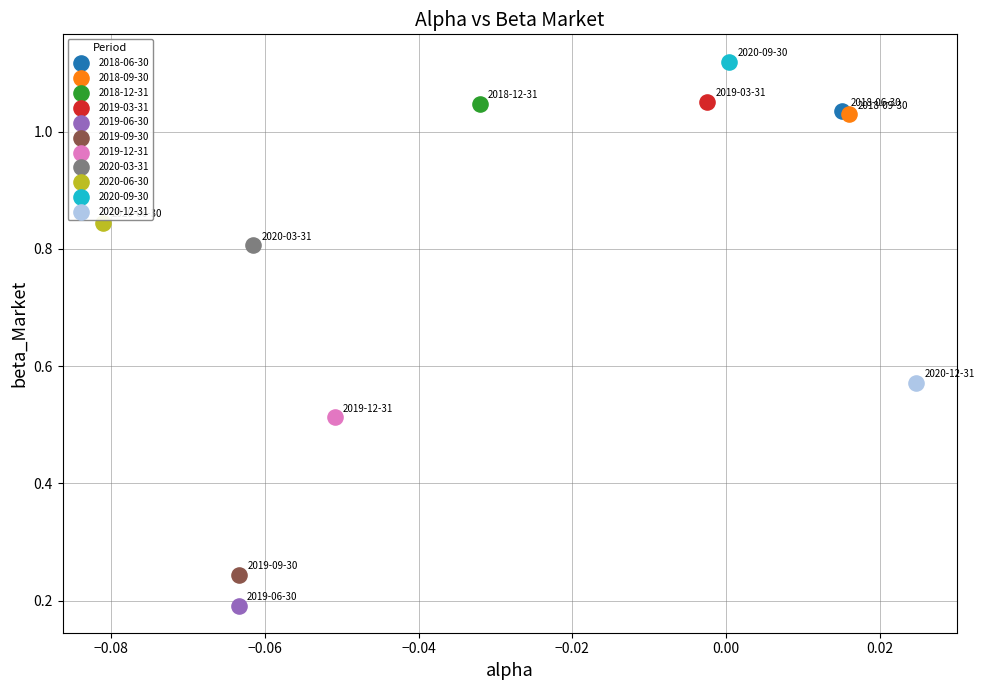

What are all the series names shown in the legend?

2018-06-30, 2018-09-30, 2018-12-31, 2019-03-31, 2019-06-30, 2019-09-30, 2019-12-31, 2020-03-31, 2020-06-30, 2020-09-30, 2020-12-31